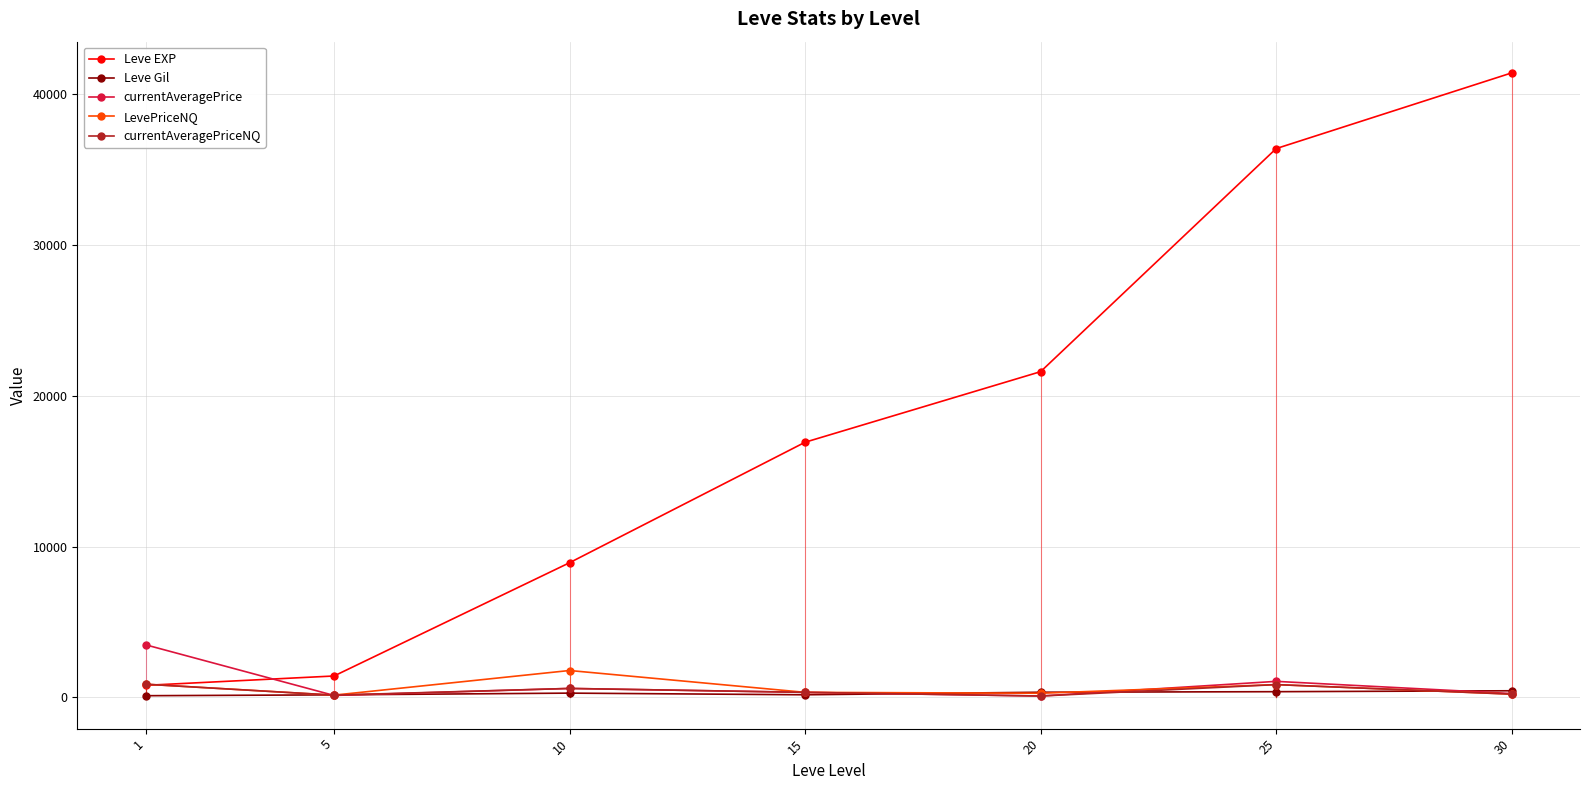

What is the maximum value shown in the chart?

41410.0